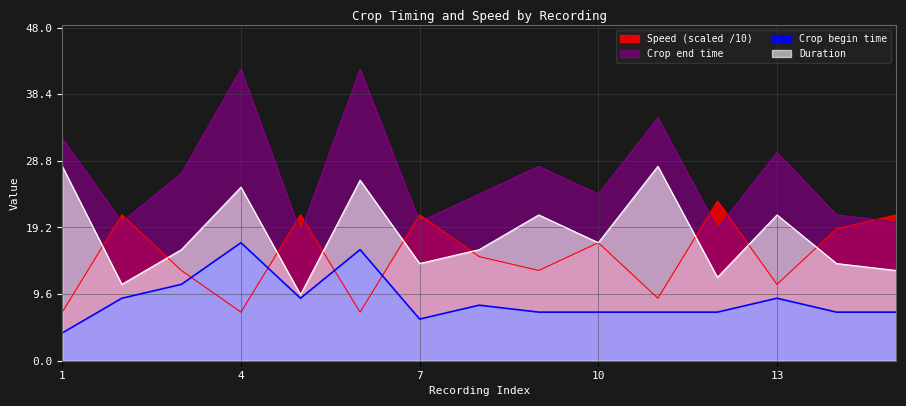

What is the value of the Duration point at the 14th from the left?

14.0